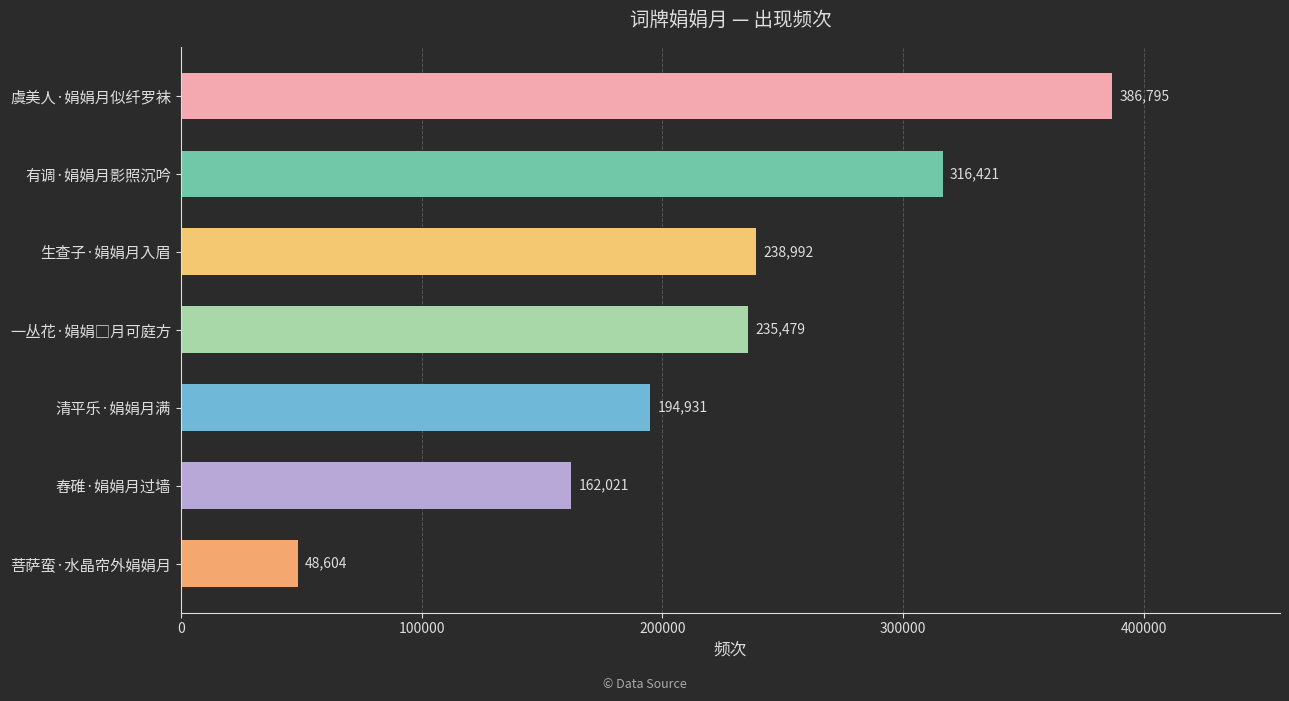

What is the greatest value displayed?

386795